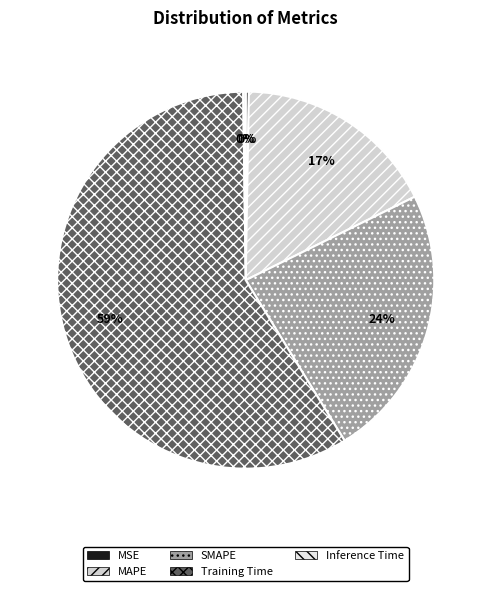

What percentage is the MAPE slice, to the nearest percent?

17%